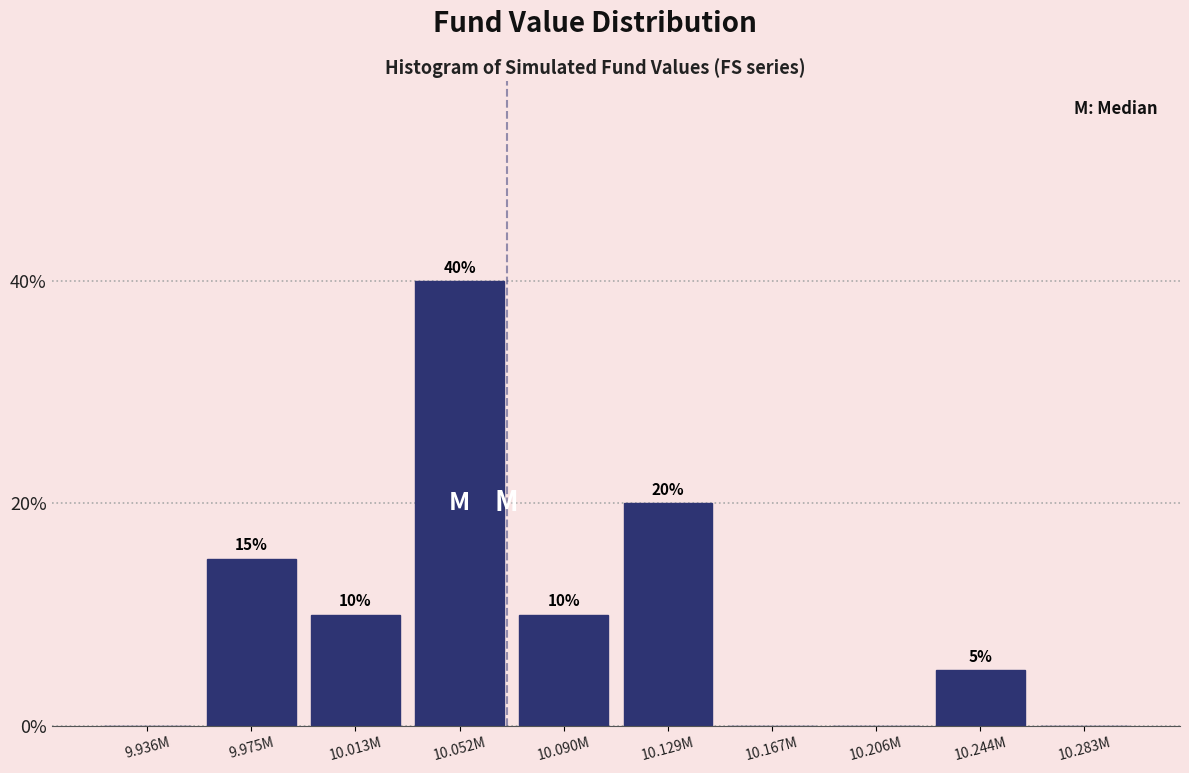

Reading right to left, extract all data points from this chart.

10.283M=0	10.244M=5	10.206M=0	10.167M=0	10.129M=20	10.090M=10	10.052M=40	10.013M=10	9.975M=15	9.936M=0